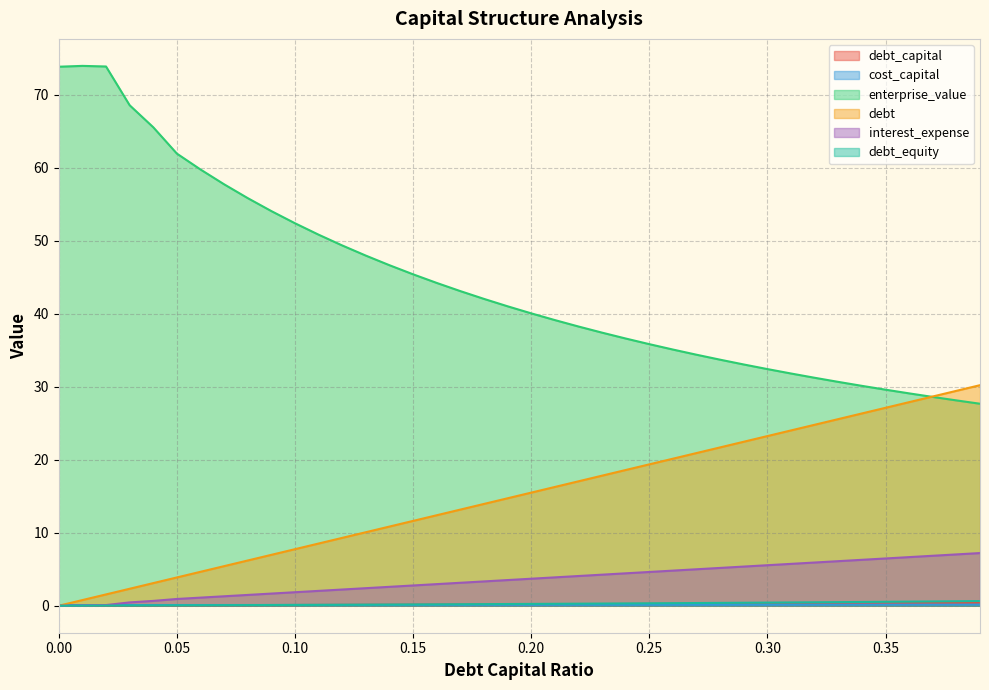

Reading left to right, transcribe all the data shown in this chart.

debt_capital: 0.0=0.0	0.01=0.0	0.02=0.0	0.03=0.0	0.04=0.0	0.05=0.1	0.06=0.1	0.07=0.1	0.08=0.1	0.09=0.1	0.1=0.1	0.11=0.1	0.12=0.1	0.13=0.1	0.14=0.1	0.15=0.1	0.16=0.2	0.17=0.2	0.18=0.2	0.19=0.2	0.2=0.2	0.21=0.2	0.22=0.2	0.23=0.2	0.24=0.2	0.25=0.2	0.26=0.3	0.27=0.3	0.28=0.3	0.29=0.3	0.3=0.3	0.31=0.3	0.32=0.3	0.33=0.3	0.34=0.3	0.35=0.3	0.36=0.4	0.37=0.4	0.38=0.4	0.39=0.4
cost_capital: 0.0=0.1	0.01=0.1	0.02=0.1	0.03=0.1	0.04=0.1	0.05=0.1	0.06=0.1	0.07=0.1	0.08=0.1	0.09=0.1	0.1=0.1	0.11=0.1	0.12=0.1	0.13=0.1	0.14=0.1	0.15=0.1	0.16=0.1	0.17=0.1	0.18=0.1	0.19=0.1	0.2=0.1	0.21=0.1	0.22=0.1	0.23=0.1	0.24=0.1	0.25=0.1	0.26=0.1	0.27=0.1	0.28=0.1	0.29=0.1	0.3=0.1	0.31=0.1	0.32=0.1	0.33=0.1	0.34=0.2	0.35=0.2	0.36=0.2	0.37=0.2	0.38=0.2	0.39=0.2
enterprise_value: 0.0=73.9	0.01=74.0	0.02=73.9	0.03=68.6	0.04=65.6	0.05=62.0	0.06=59.8	0.07=57.8	0.08=55.9	0.09=54.1	0.1=52.4	0.11=50.8	0.12=49.4	0.13=48.0	0.14=46.7	0.15=45.4	0.16=44.2	0.17=43.1	0.18=42.1	0.19=41.0	0.2=40.1	0.21=39.1	0.22=38.3	0.23=37.4	0.24=36.6	0.25=35.8	0.26=35.1	0.27=34.4	0.28=33.7	0.29=33.1	0.3=32.4	0.31=31.8	0.32=31.2	0.33=30.7	0.34=30.1	0.35=29.6	0.36=29.1	0.37=28.6	0.38=28.1	0.39=27.7
debt: 0.0=0.0	0.01=0.8	0.02=1.6	0.03=2.3	0.04=3.1	0.05=3.9	0.06=4.7	0.07=5.4	0.08=6.2	0.09=7.0	0.1=7.8	0.11=8.5	0.12=9.3	0.13=10.1	0.14=10.8	0.15=11.6	0.16=12.4	0.17=13.2	0.18=13.9	0.19=14.7	0.2=15.5	0.21=16.3	0.22=17.1	0.23=17.8	0.24=18.6	0.25=19.4	0.26=20.1	0.27=20.9	0.28=21.7	0.29=22.5	0.3=23.2	0.31=24.0	0.32=24.8	0.33=25.6	0.34=26.4	0.35=27.1	0.36=27.9	0.37=28.7	0.38=29.4	0.39=30.2
interest_expense: 0.0=0.0	0.01=0.0	0.02=0.1	0.03=0.5	0.04=0.7	0.05=0.9	0.06=1.1	0.07=1.3	0.08=1.5	0.09=1.7	0.1=1.9	0.11=2.0	0.12=2.2	0.13=2.4	0.14=2.6	0.15=2.8	0.16=3.0	0.17=3.1	0.18=3.3	0.19=3.5	0.2=3.7	0.21=3.9	0.22=4.1	0.23=4.3	0.24=4.4	0.25=4.6	0.26=4.8	0.27=5.0	0.28=5.2	0.29=5.4	0.3=5.6	0.31=5.7	0.32=5.9	0.33=6.1	0.34=6.3	0.35=6.5	0.36=6.7	0.37=6.8	0.38=7.0	0.39=7.2
debt_equity: 0.0=0.0	0.01=0.0	0.02=0.0	0.03=0.0	0.04=0.0	0.05=0.1	0.06=0.1	0.07=0.1	0.08=0.1	0.09=0.1	0.1=0.1	0.11=0.1	0.12=0.1	0.13=0.1	0.14=0.2	0.15=0.2	0.16=0.2	0.17=0.2	0.18=0.2	0.19=0.2	0.2=0.2	0.21=0.3	0.22=0.3	0.23=0.3	0.24=0.3	0.25=0.3	0.26=0.4	0.27=0.4	0.28=0.4	0.29=0.4	0.3=0.4	0.31=0.4	0.32=0.5	0.33=0.5	0.34=0.5	0.35=0.5	0.36=0.6	0.37=0.6	0.38=0.6	0.39=0.6